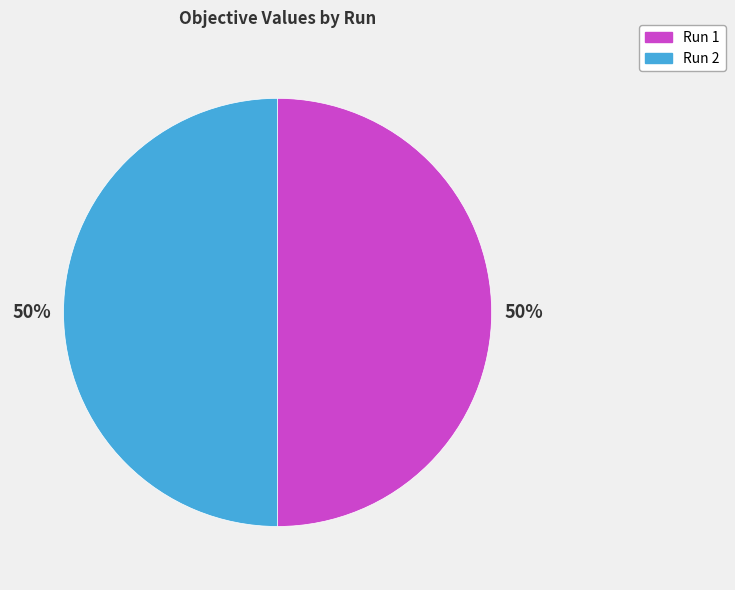

To the nearest percent, what percentage of the pie is Run 2?

50%